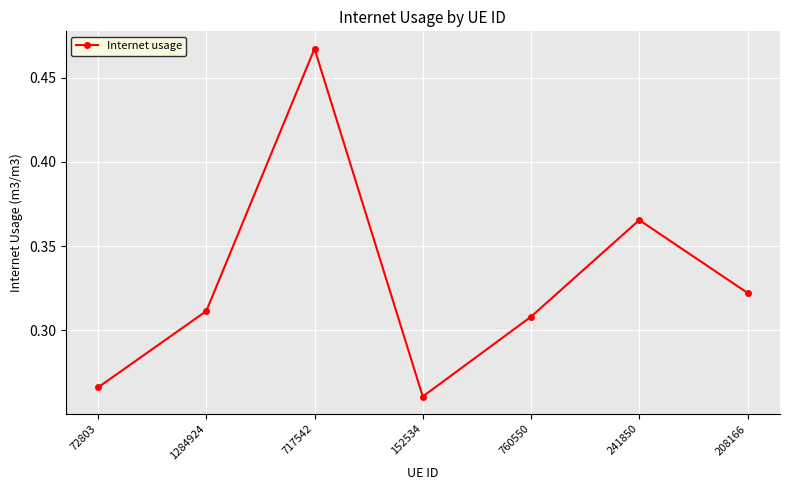

Rank the categories by value from lowest to highest.

152534, 72803, 760550, 1284924, 208166, 241850, 717542